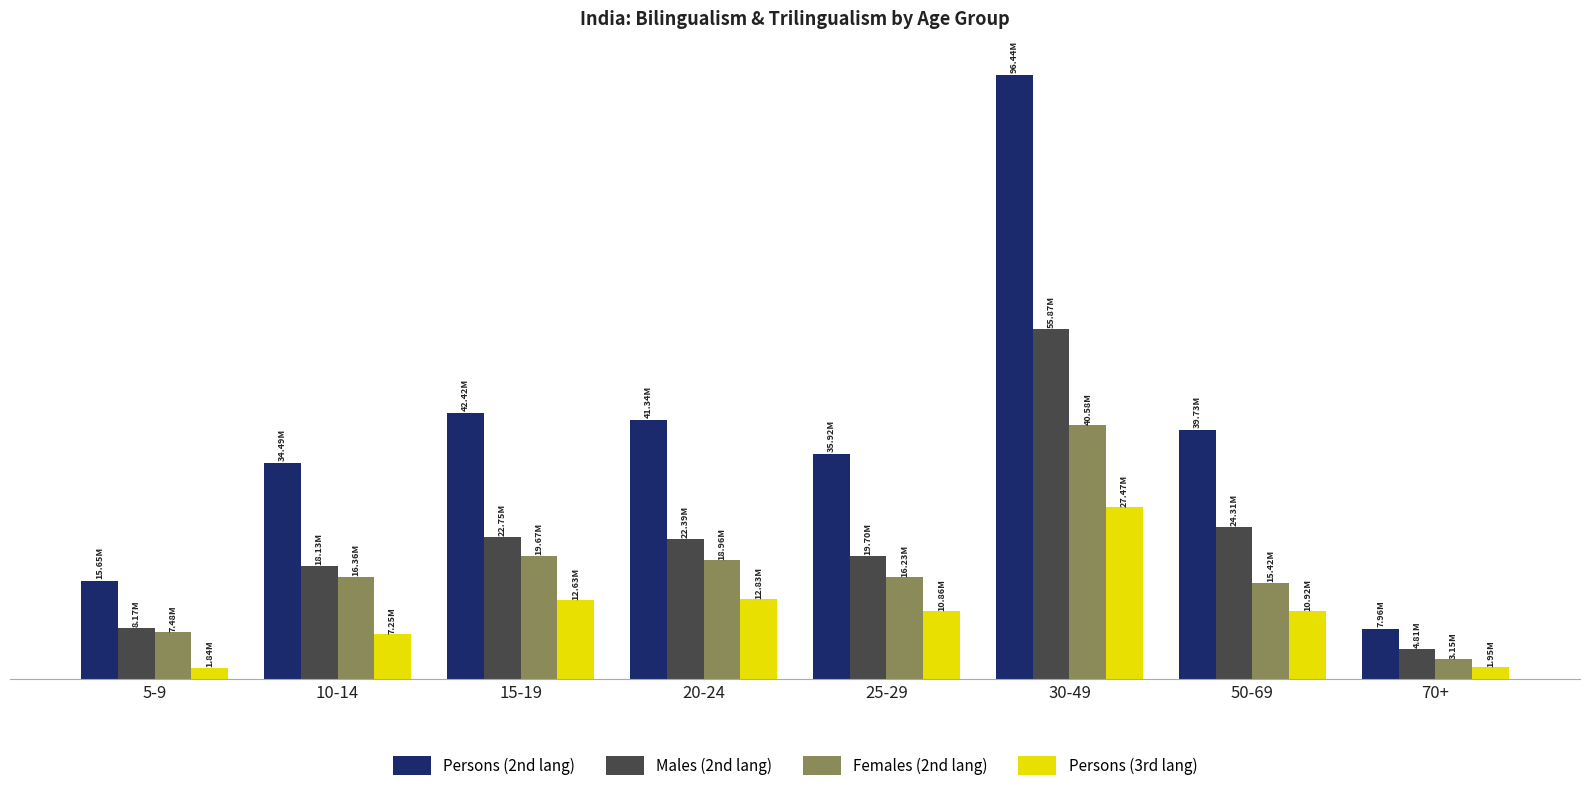

What is the difference between the maximum and minimum values in the Persons (2nd lang) series?

88481523